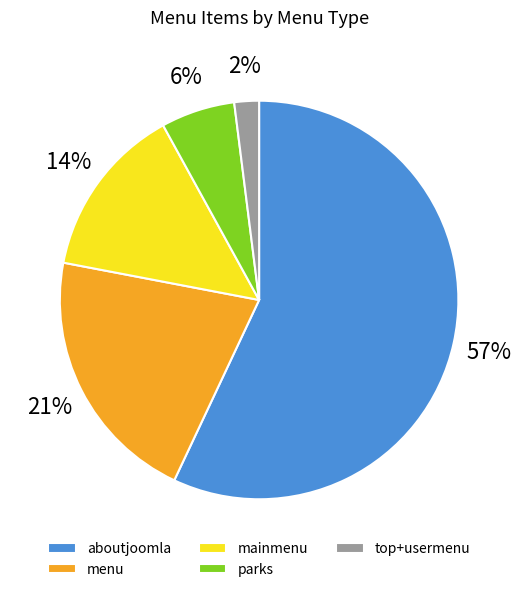

True or false: other accounts for 11% of the total.

False